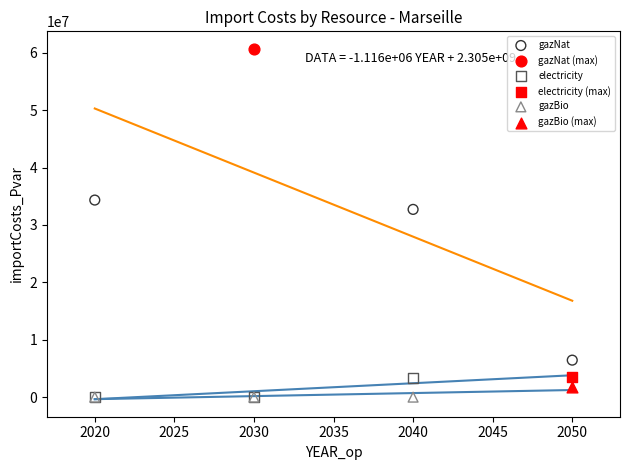

What are all the series names shown in the legend?

gazNat, gazNat (max), electricity, electricity (max), gazBio, gazBio (max)